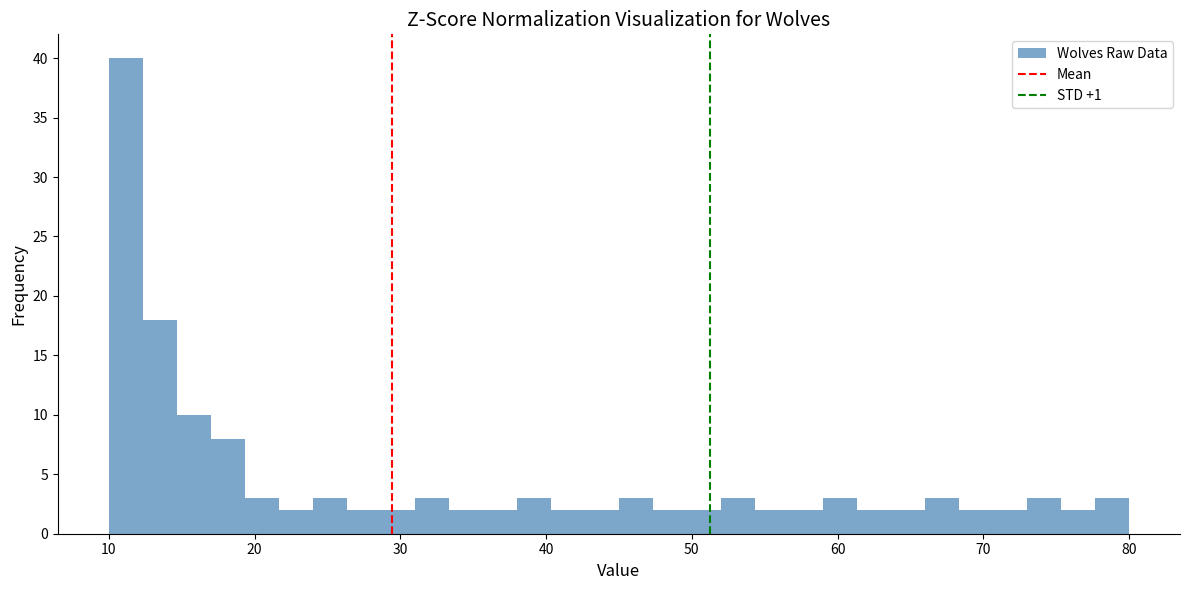

Around what value on the x-axis is the tallest bar? Give the approximate position of its centre, as read against the axis.

11